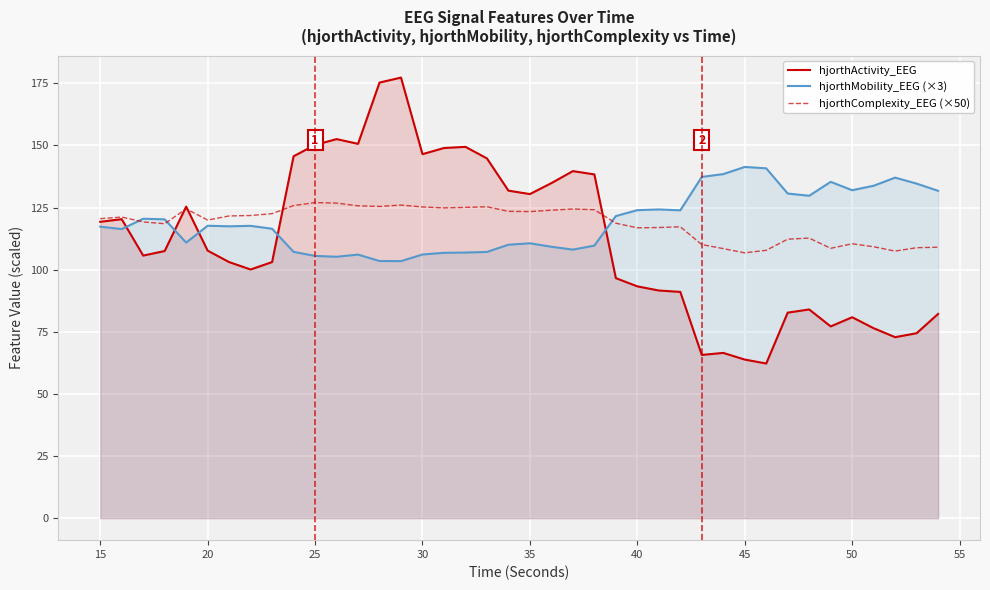

Rank the series by their maximum value, from highest to lowest.

hjorthActivity_EEG, hjorthMobility_EEG (×3), hjorthComplexity_EEG (×50)